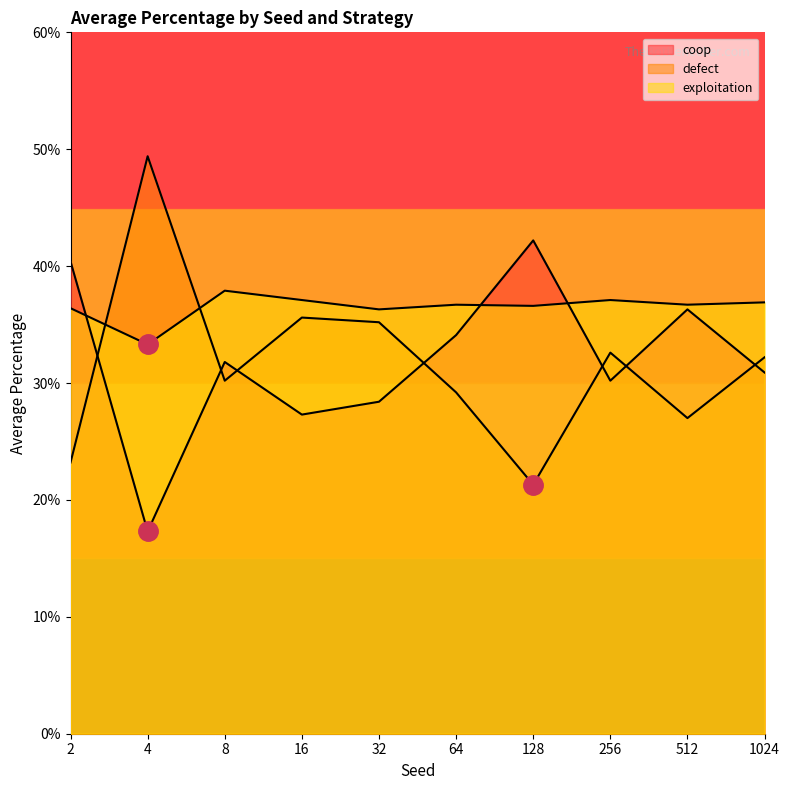

Reading right to left, what are all the values shown in this chart?

coop: 0.3	0.3	0.4	0.2	0.3	0.4	0.3	0.3	0.4	0.3
defect: 0.3	0.3	0.3	0.5	0.4	0.2	0.3	0.4	0.2	0.3
exploitation: 0.4	0.4	0.4	0.3	0.4	0.4	0.4	0.4	0.4	0.4